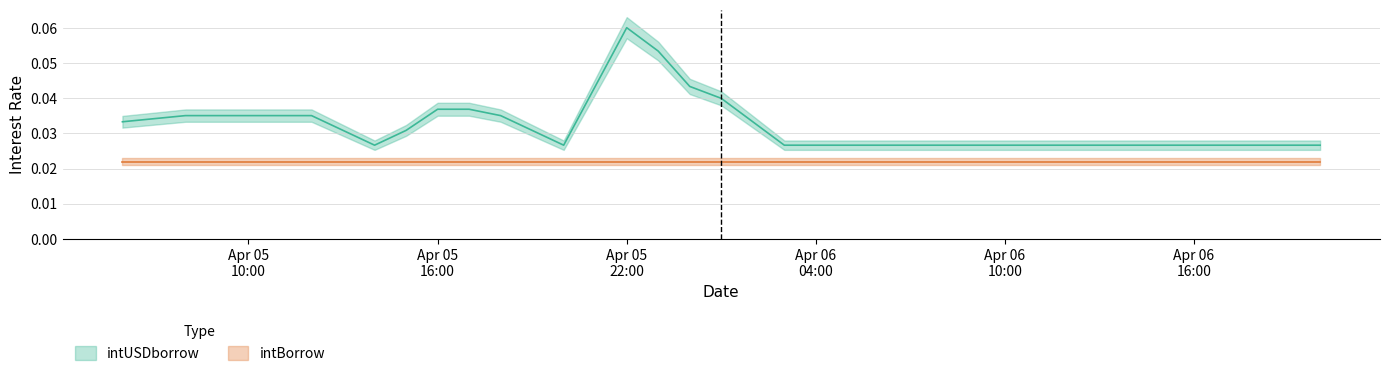

True or false: the data shows 0.0 at 2022-04-06 18:00:00.

False